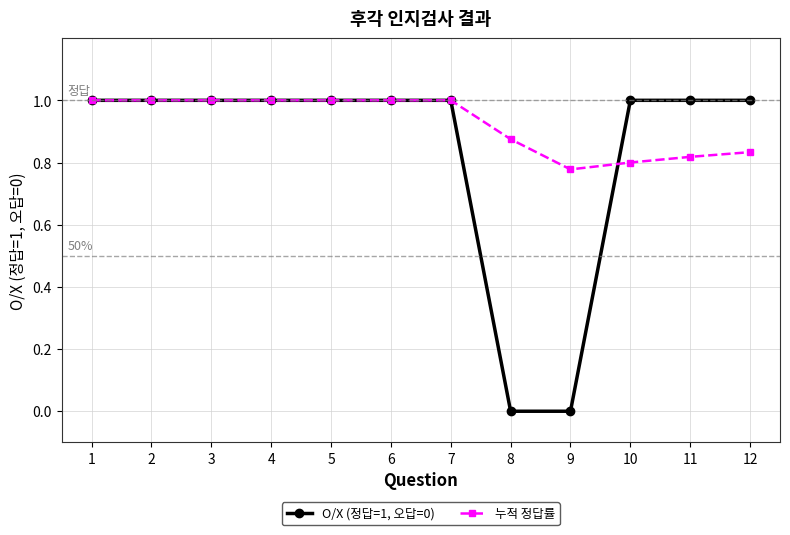

Does the chart have visible grid lines?

Yes